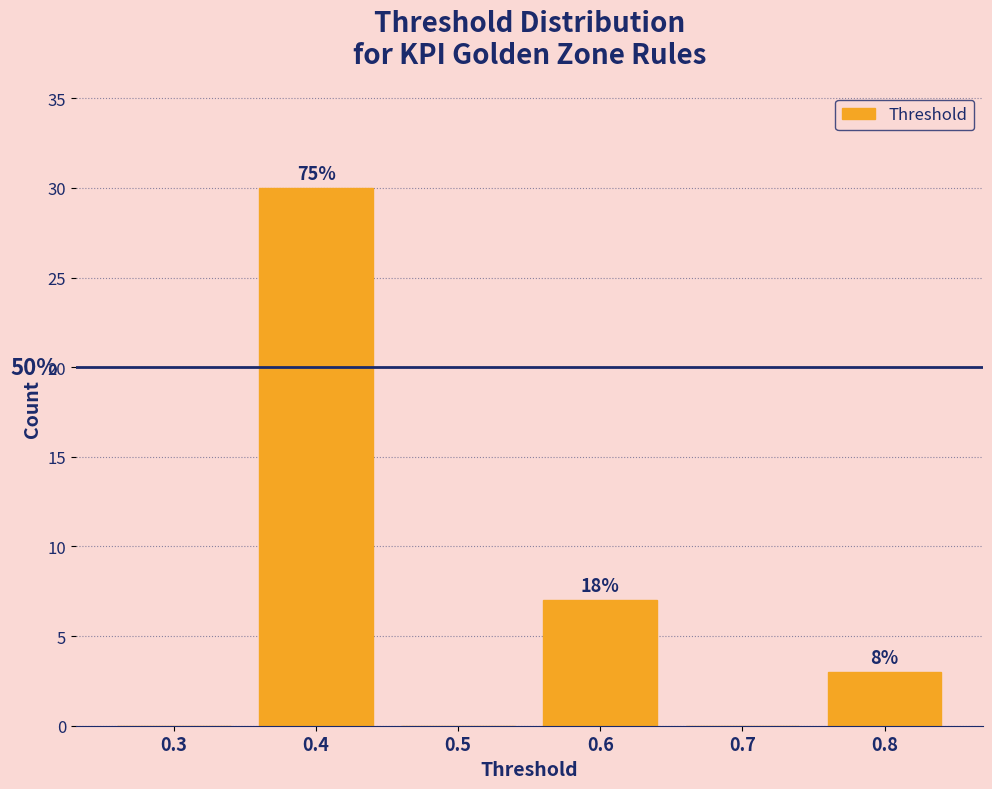

Are the bars horizontal?

No